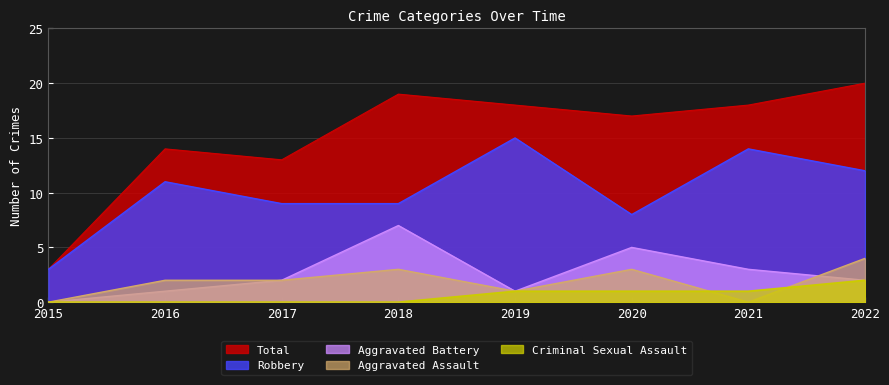

Between 2018 and 2020, which series saw the biggest shift?

Aggravated Battery